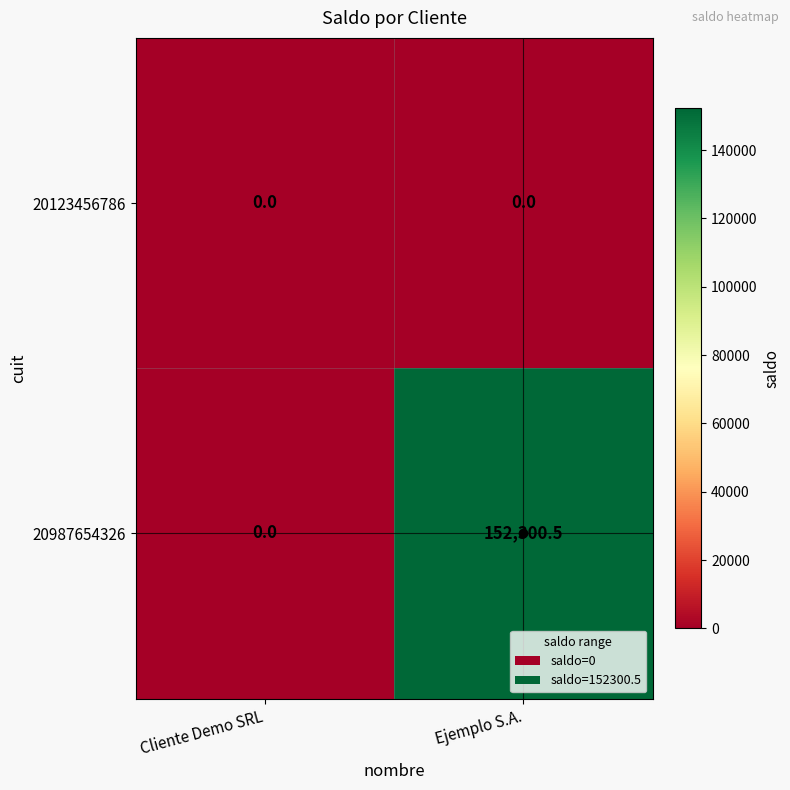

The value of 20987654326 at Cliente Demo SRL is 0.0. True or false?

True